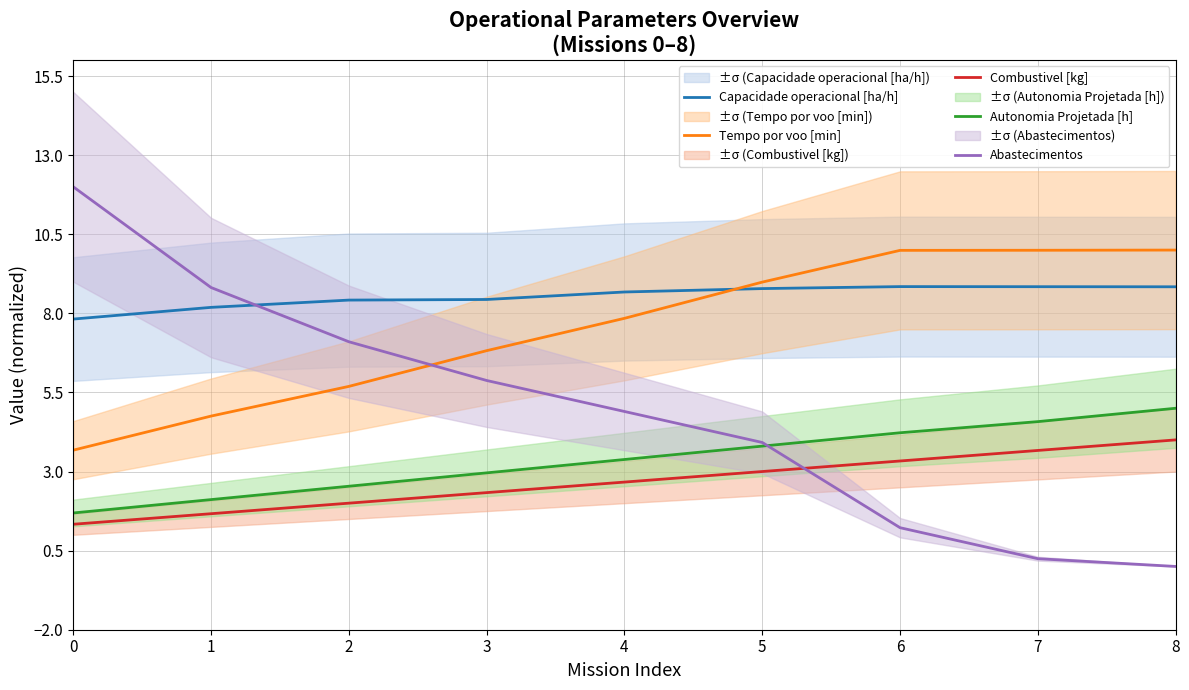

Count the Capacidade operacional [ha/h] values in the range 8 to 9.

8